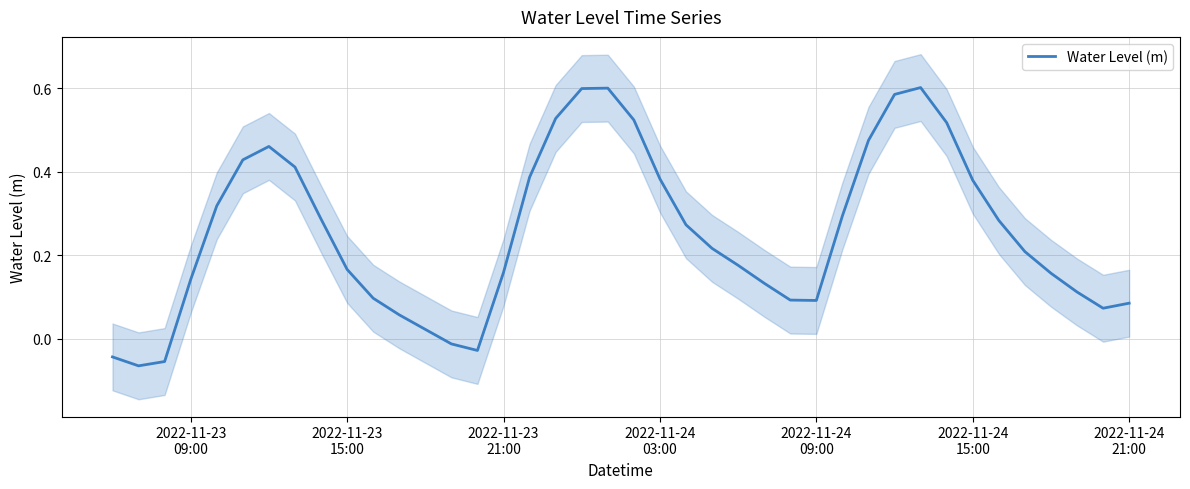

How many data points are less than 0?

5